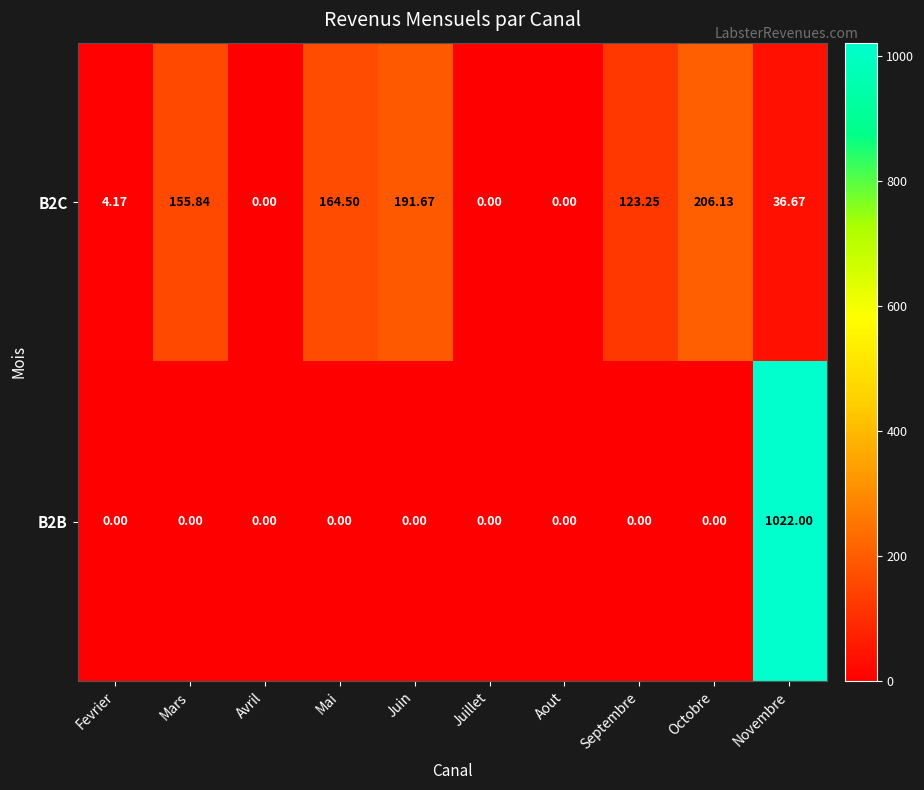

Rank the series by their maximum value, from lowest to highest.

B2C, B2B